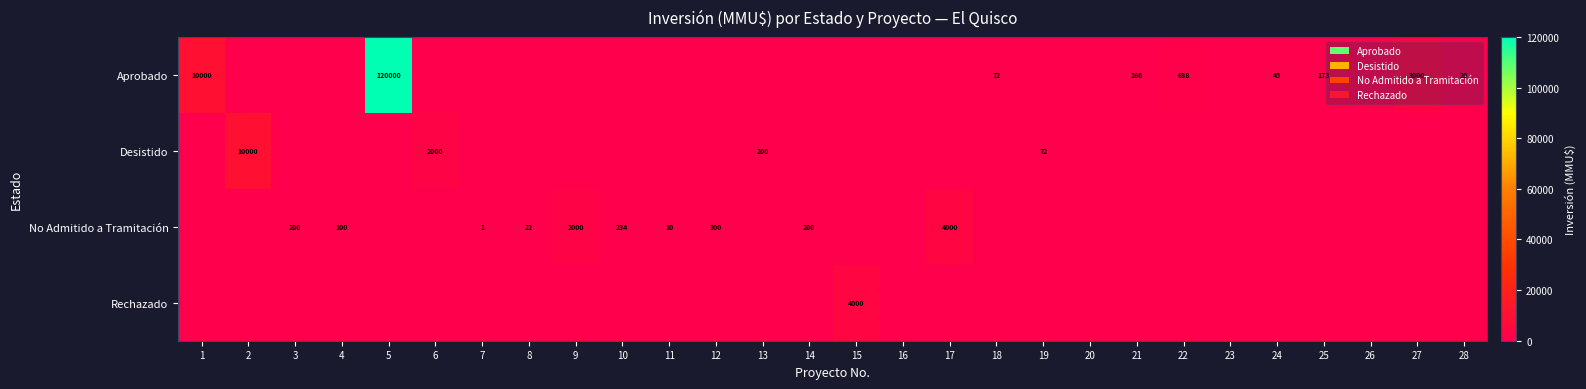

How many series are shown in this chart?

4